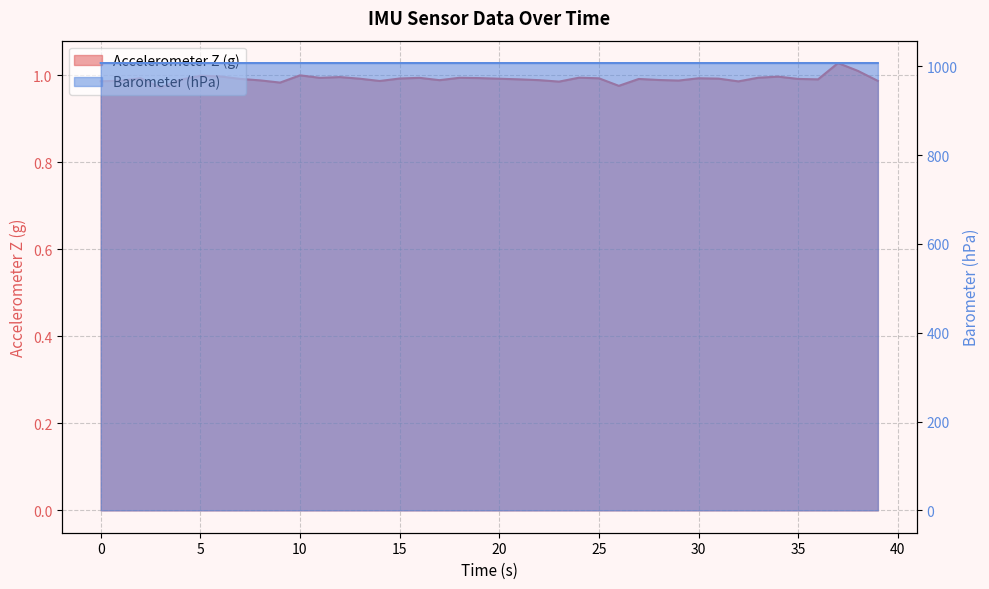

At which category does Barometer (hPa) reach its first local peak?

5.000830173